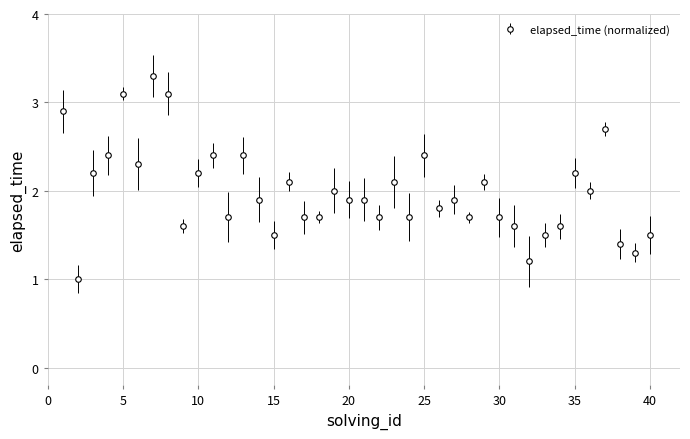

What is the difference between the maximum and minimum values?

2.3